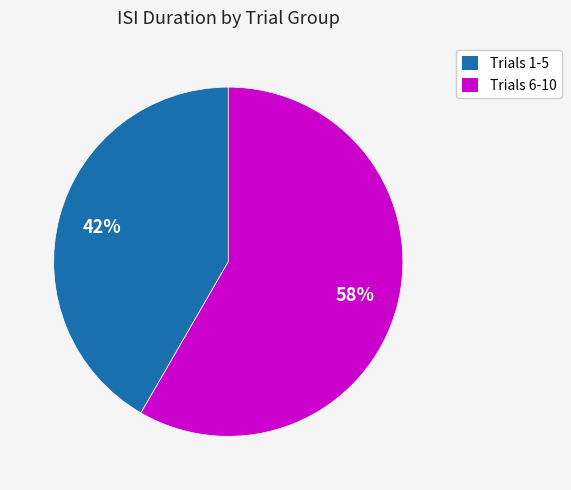

Rank the categories by value from lowest to highest.

Trials 1-5, Trials 6-10